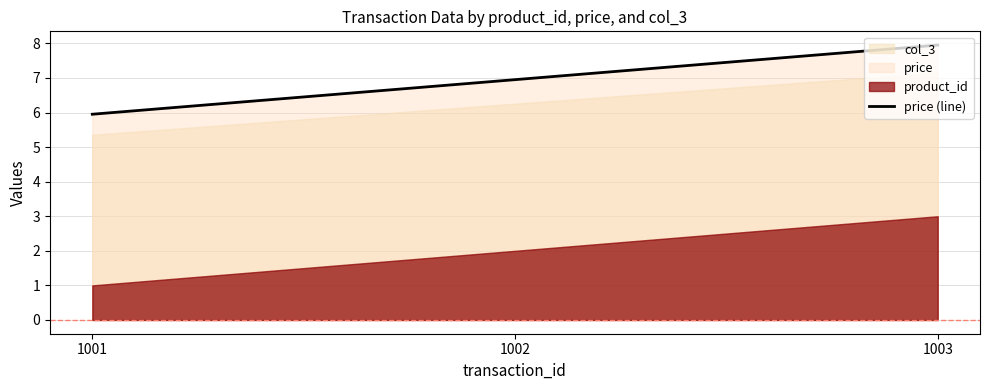

Which category has the highest value in the price (line) series?

1003